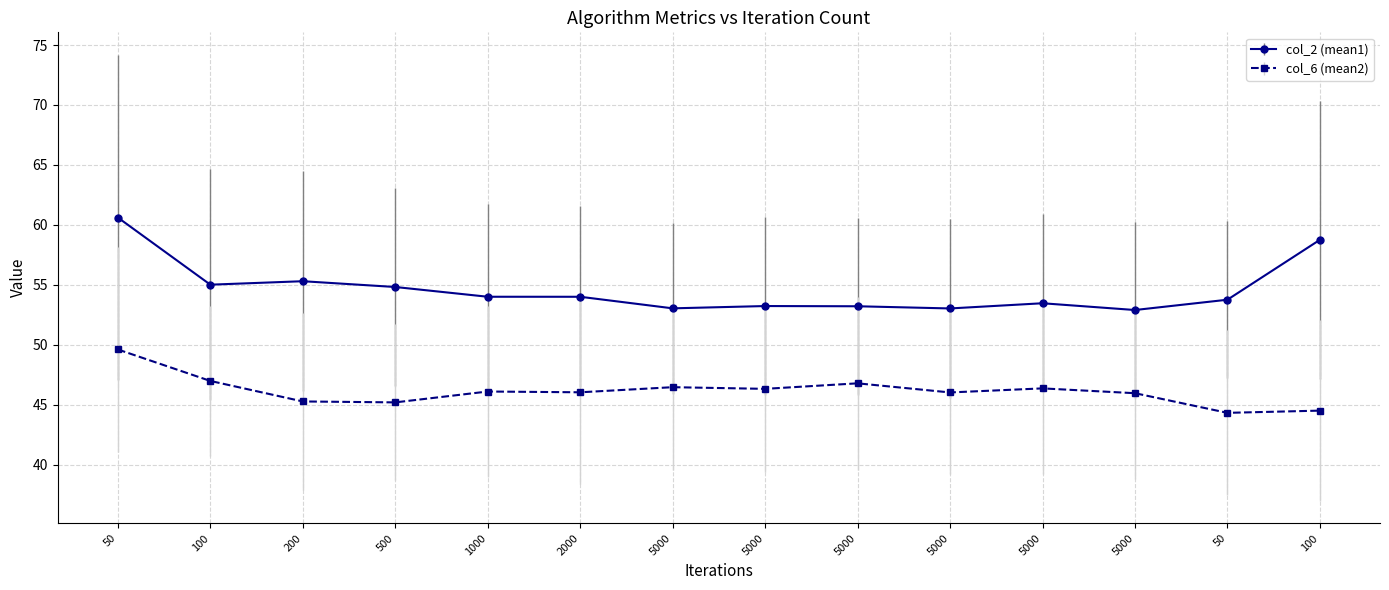

How many categories are shown in the chart?

14